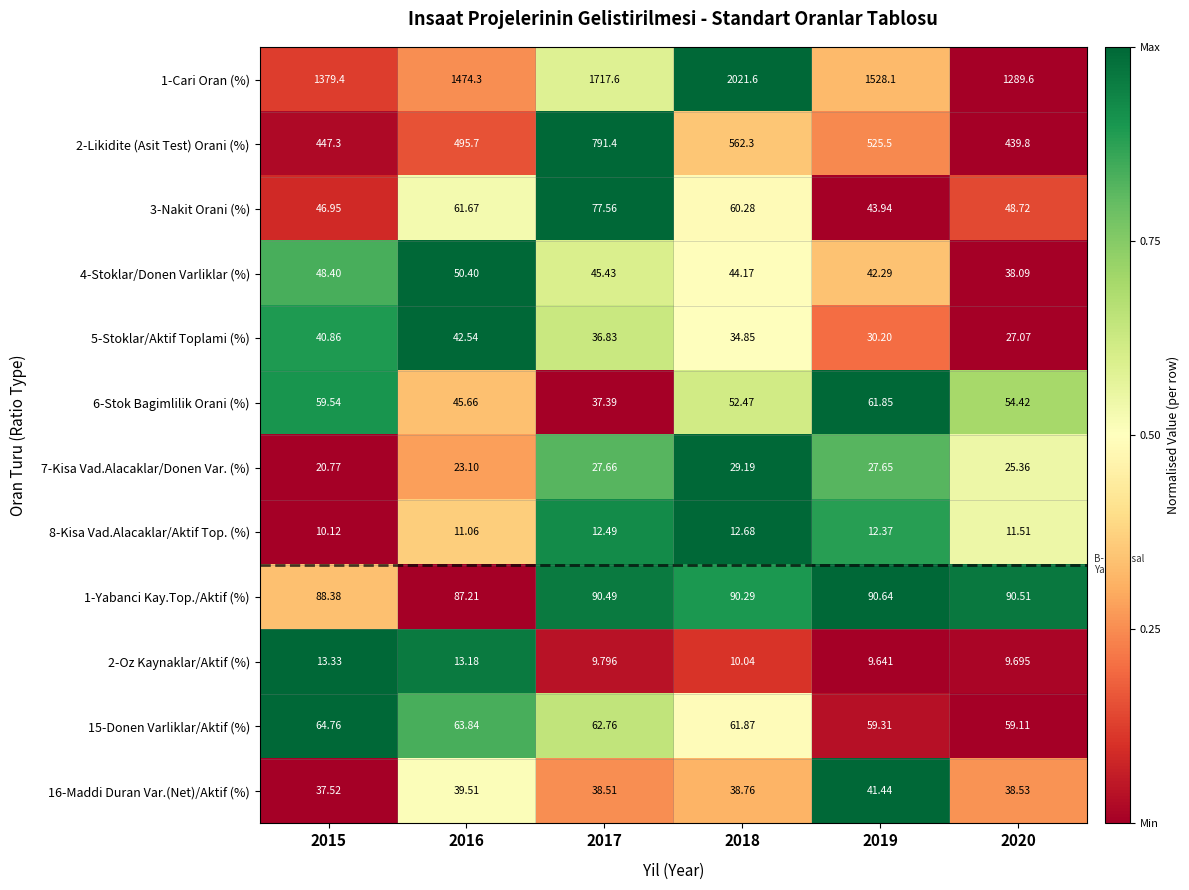

Is the value of 6-Stok Bagimlilik Orani (%) at 2018 greater than the value of 2-Oz Kaynaklar/Aktif (%) at 2018?

Yes